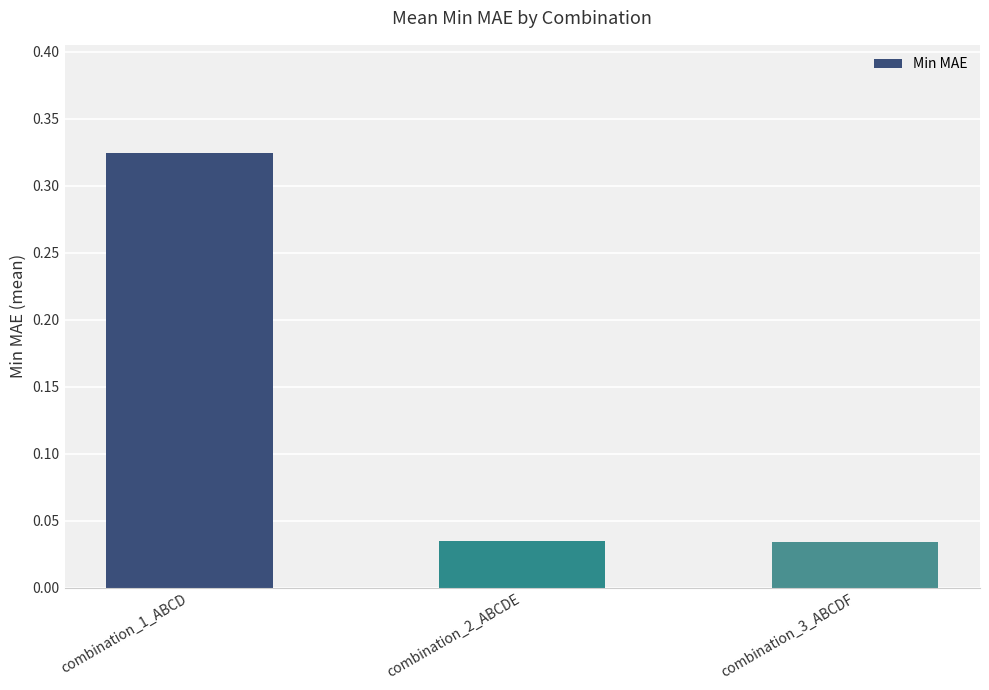

Which category has the highest value across all series?

combination_1_ABCD